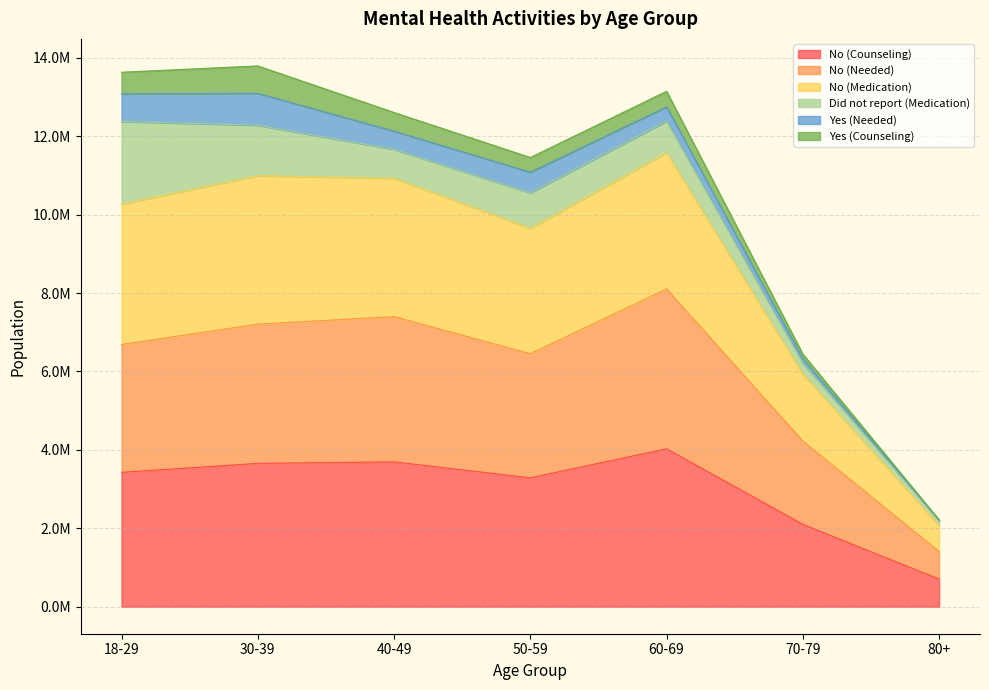

What are all the series names shown in the legend?

No (Counseling), No (Needed), No (Medication), Did not report (Medication), Yes (Needed), Yes (Counseling)